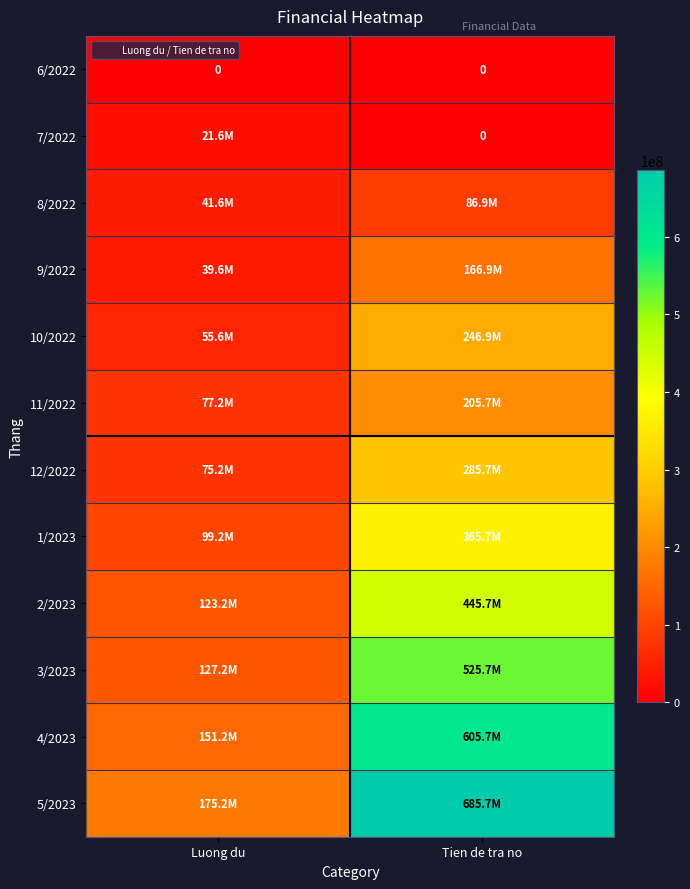

How many values in the 1/2023 series are below 365670000?

1